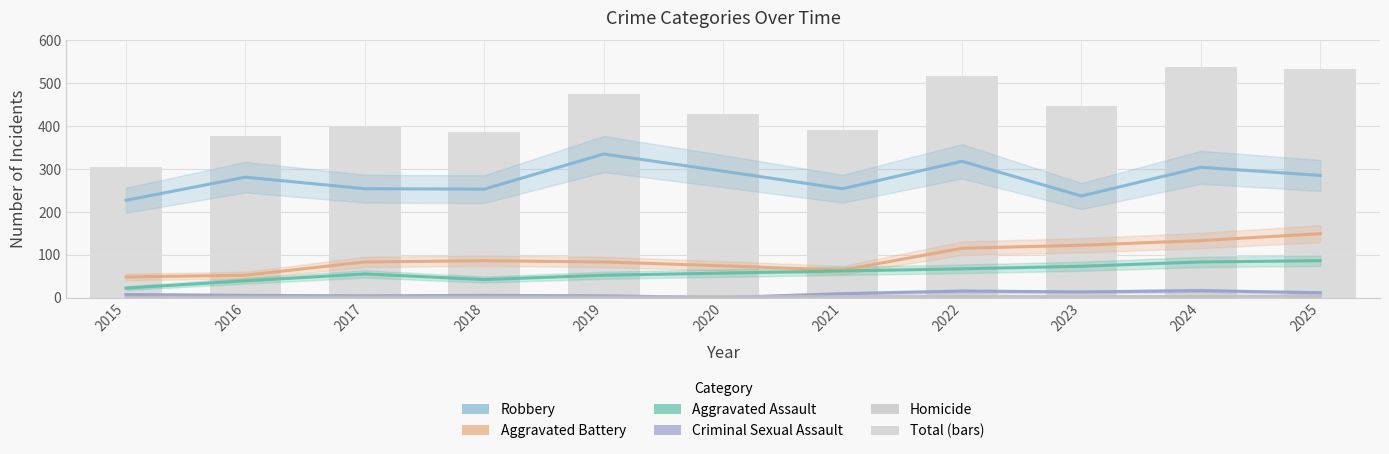

How many Homicide values are between 1 and 3?

10